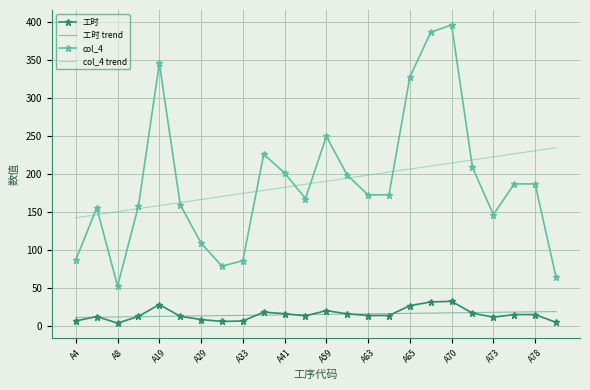

True or false: 工时 and col_4 trend cross at least once.

False